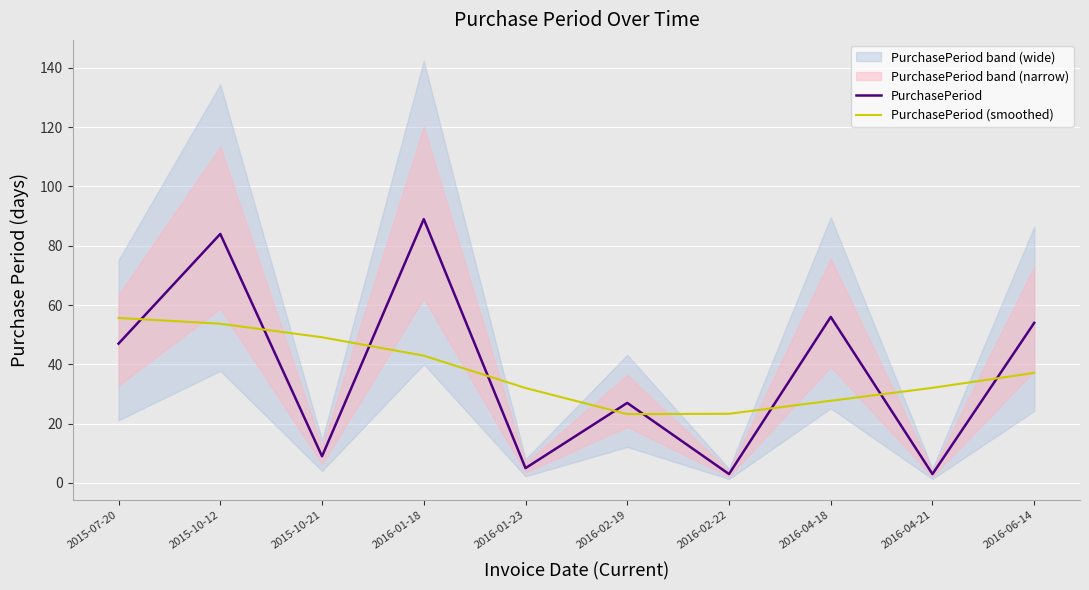

What is the difference between the PurchasePeriod values at 2016-04-18 and 2016-02-22?

53.0